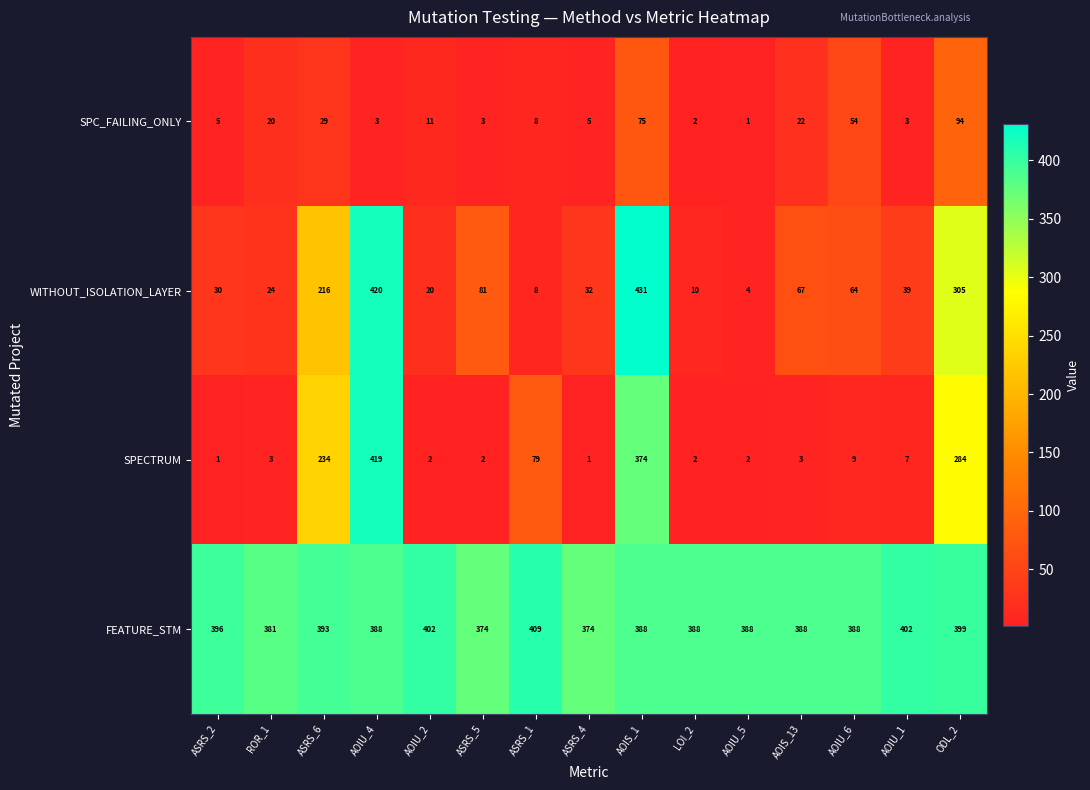

The SPC_FAILING_ONLY series shows 3 at AOIU_4. True or false?

True